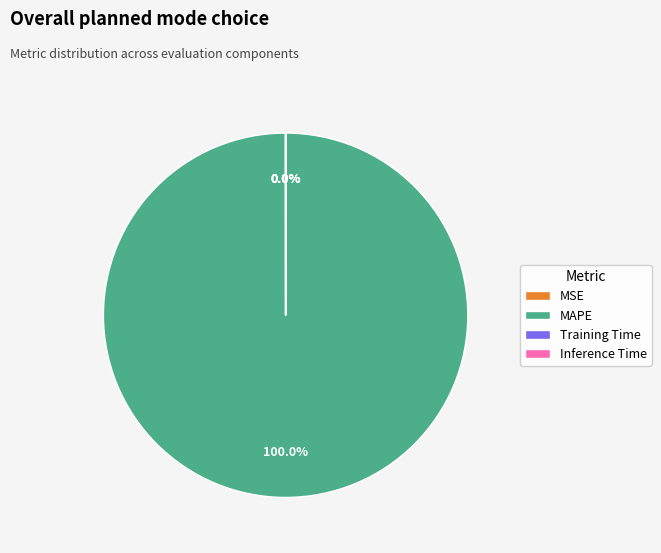

Which category has the biggest portion of the pie?

MAPE